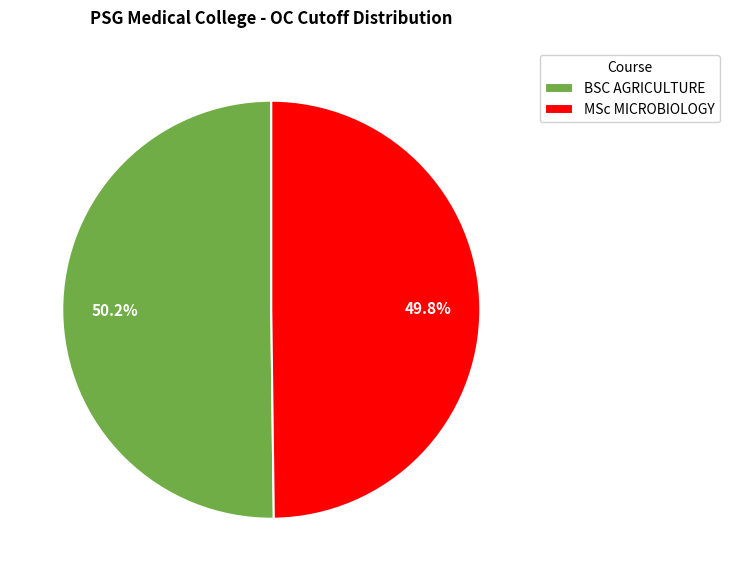

Is there any slice that represents more than half of the pie?

Yes